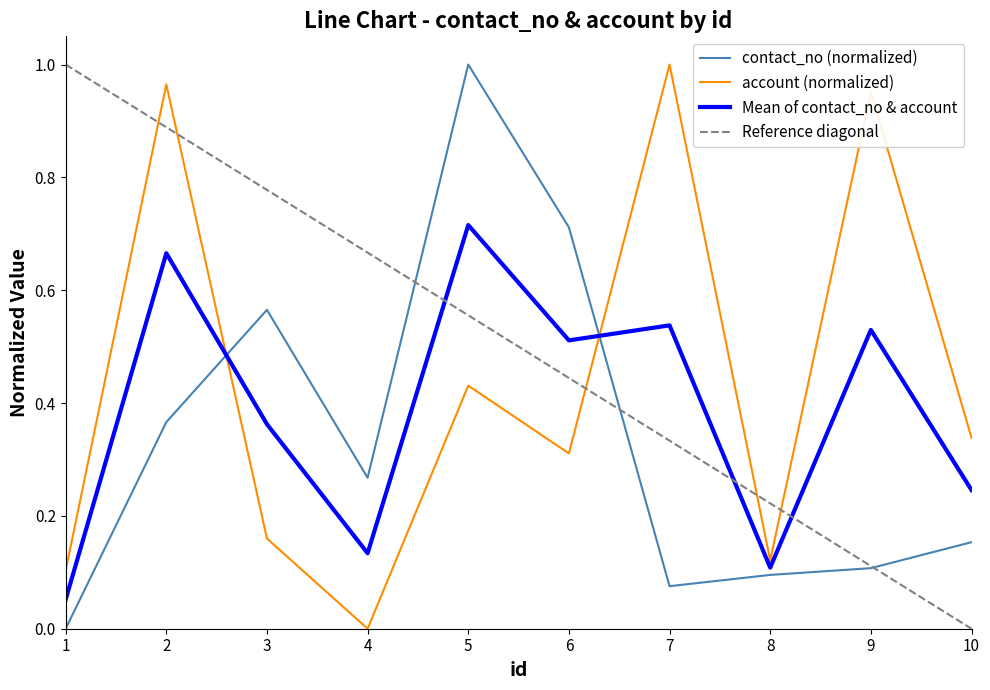

Which series has the largest total across all categories?

account